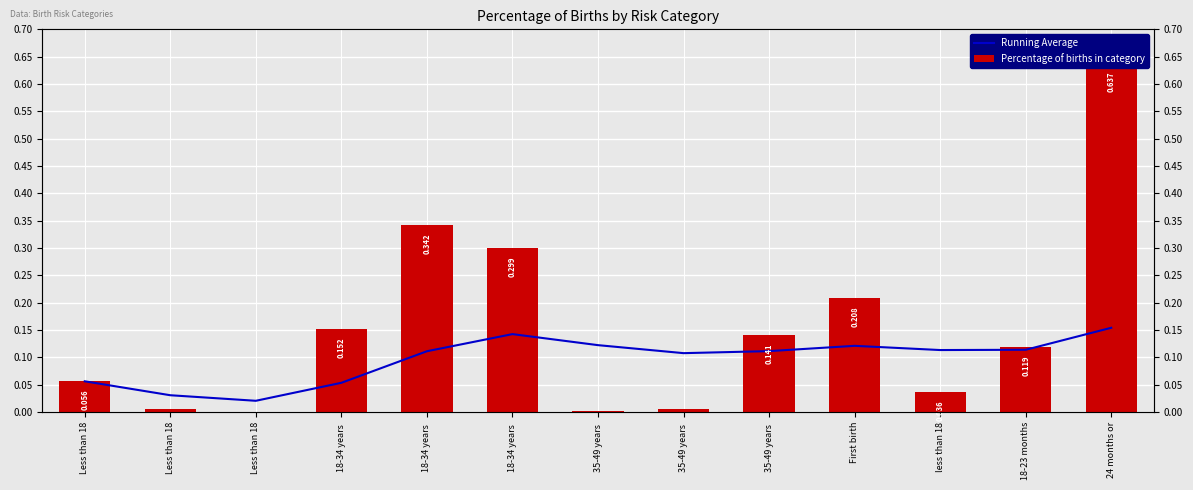

How many data points in Percentage of births in category are above 0?

12